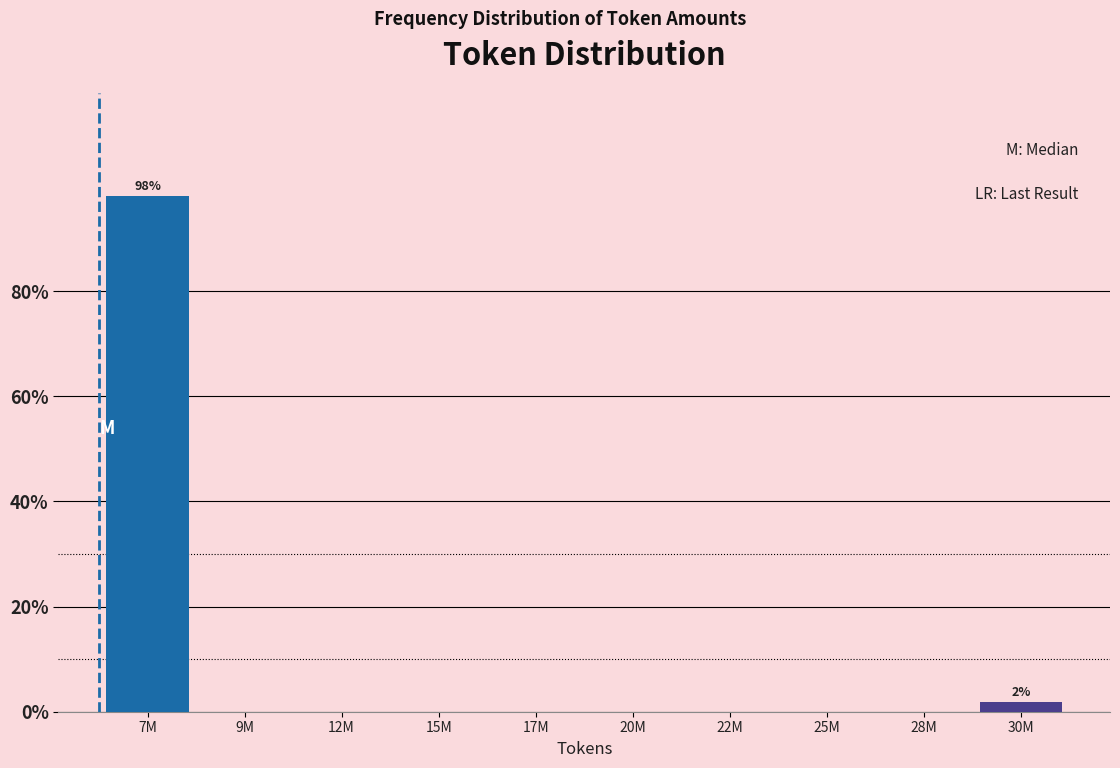

Reading left to right, what are all the values shown in this chart?

7M=98.1	9M=0.0	12M=0.0	15M=0.0	17M=0.0	20M=0.0	22M=0.0	25M=0.0	28M=0.0	30M=1.9